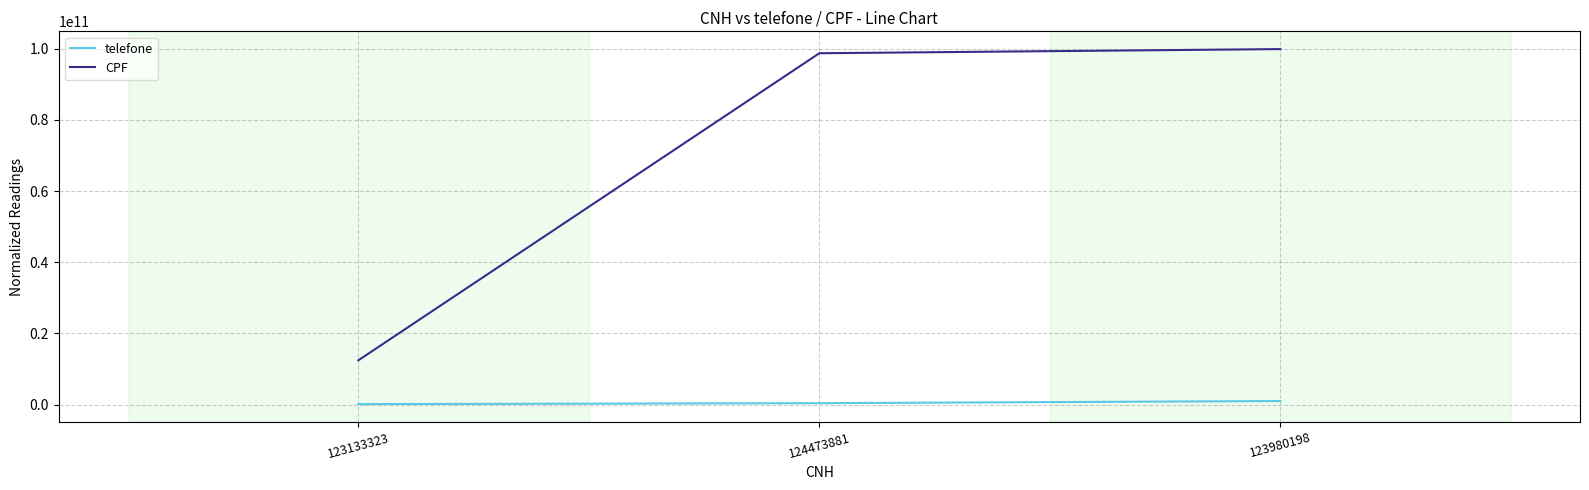

Where is CPF nearest to the value 56160246004?

124473881